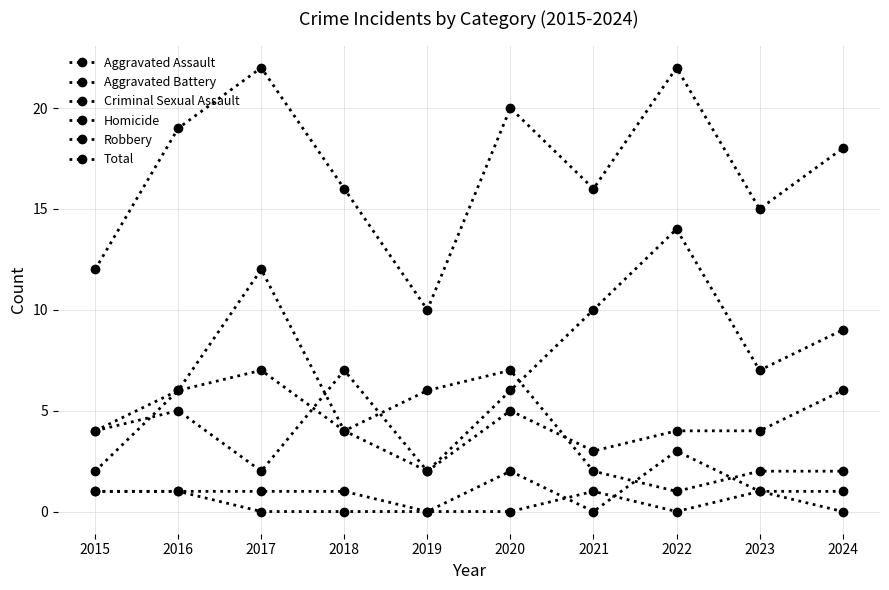

At how many categories does at least one series exceed 14?

8